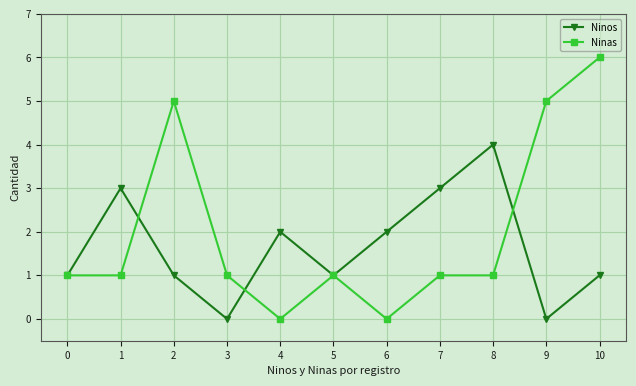

What is the value of the Ninos point at the 2nd from the left?

3